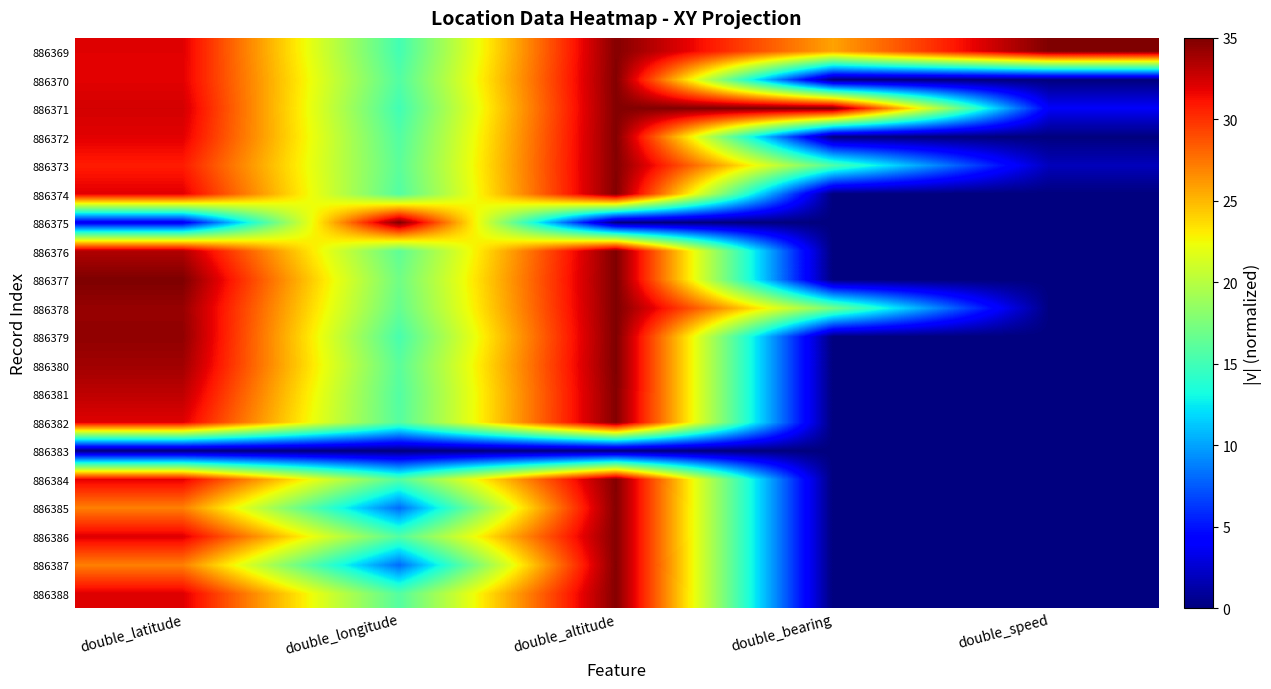

What is the greatest value displayed?

35.0